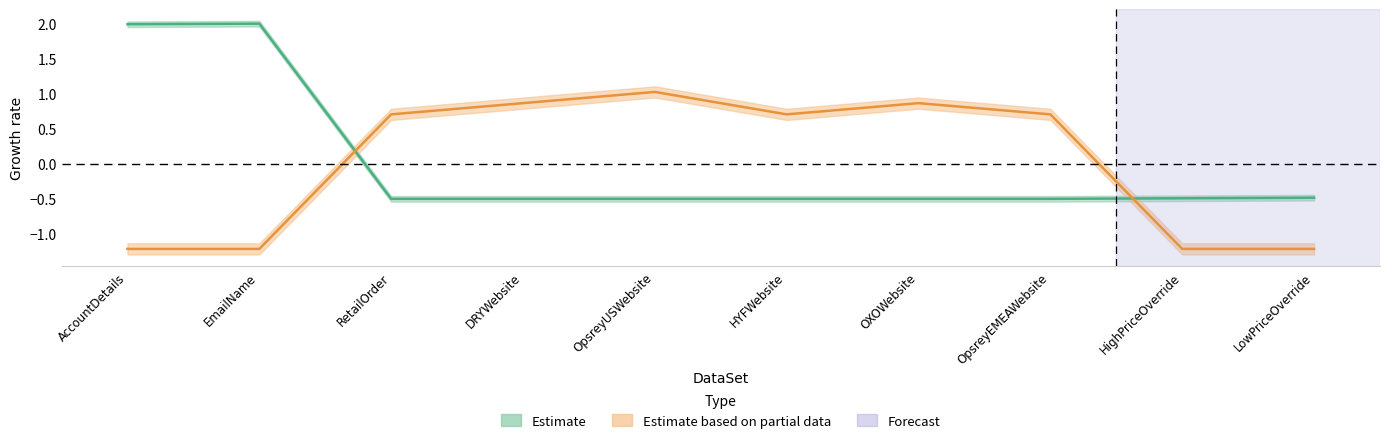

How many lines are shown in the chart?

2